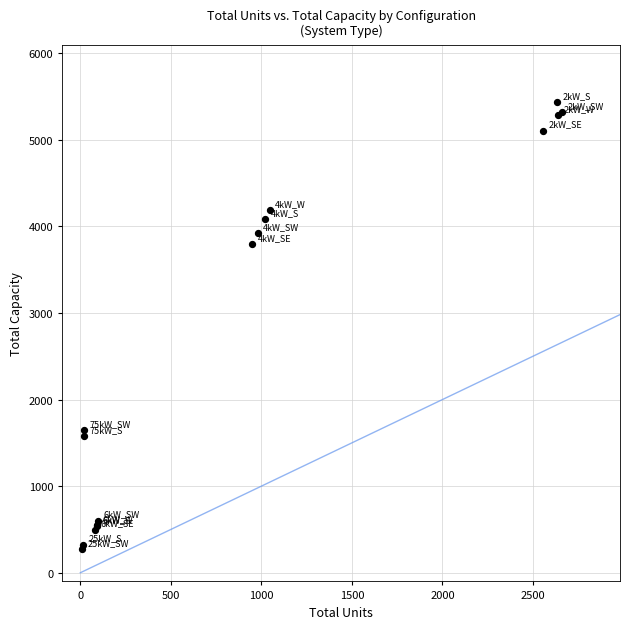

What Y value in the scatter plot is closest to 2855?

3792